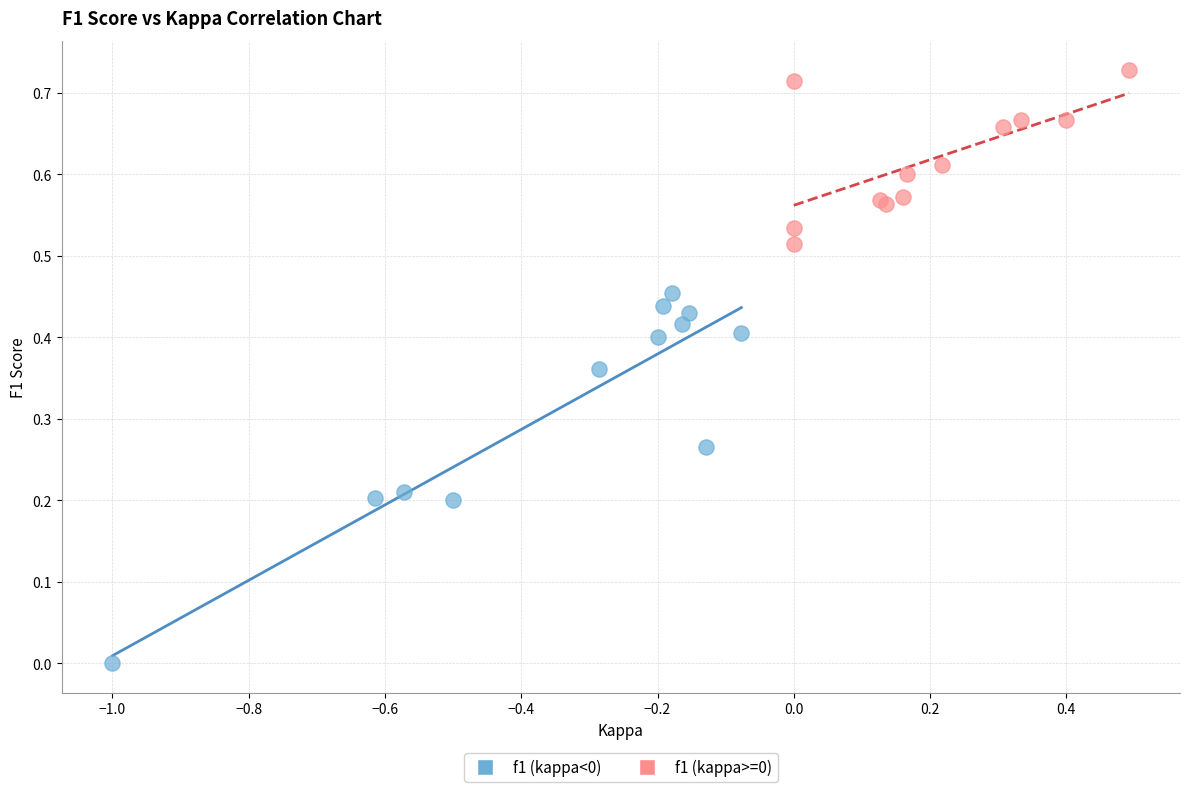

Which series has the largest Y range (max minus min)?

f1 (kappa<0)